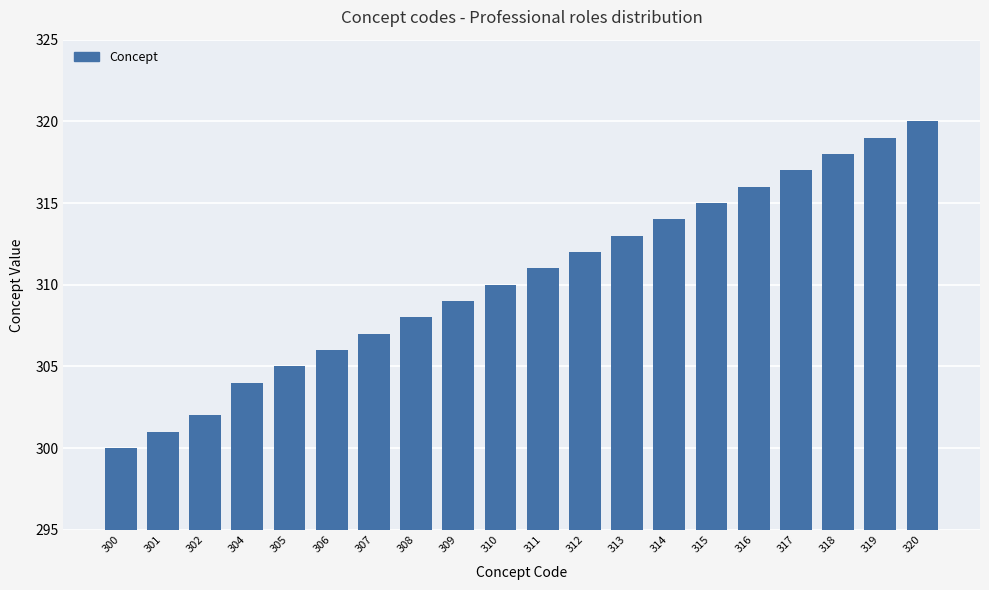

Reading left to right, list all the values displayed in this chart.

300	301	302	304	305	306	307	308	309	310	311	312	313	314	315	316	317	318	319	320